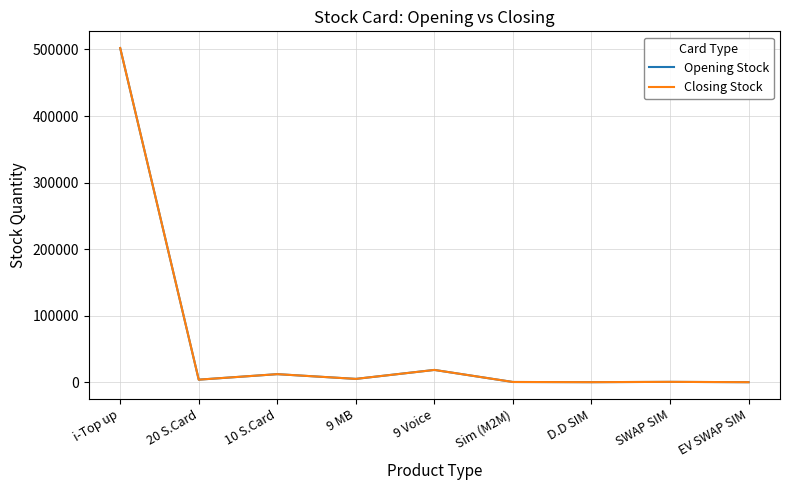

At which label does Closing Stock first exceed 3840?

i-Top up